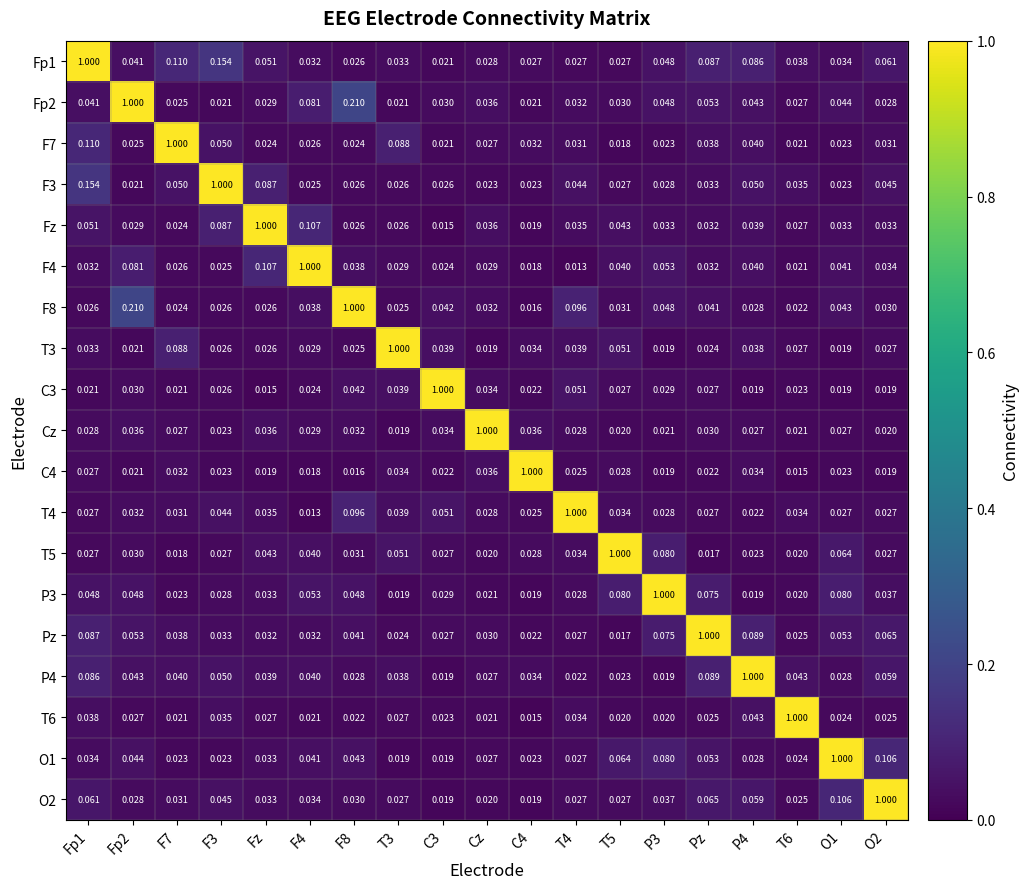

Is the value of O1 at Fp1 greater than the value of T5 at Cz?

Yes